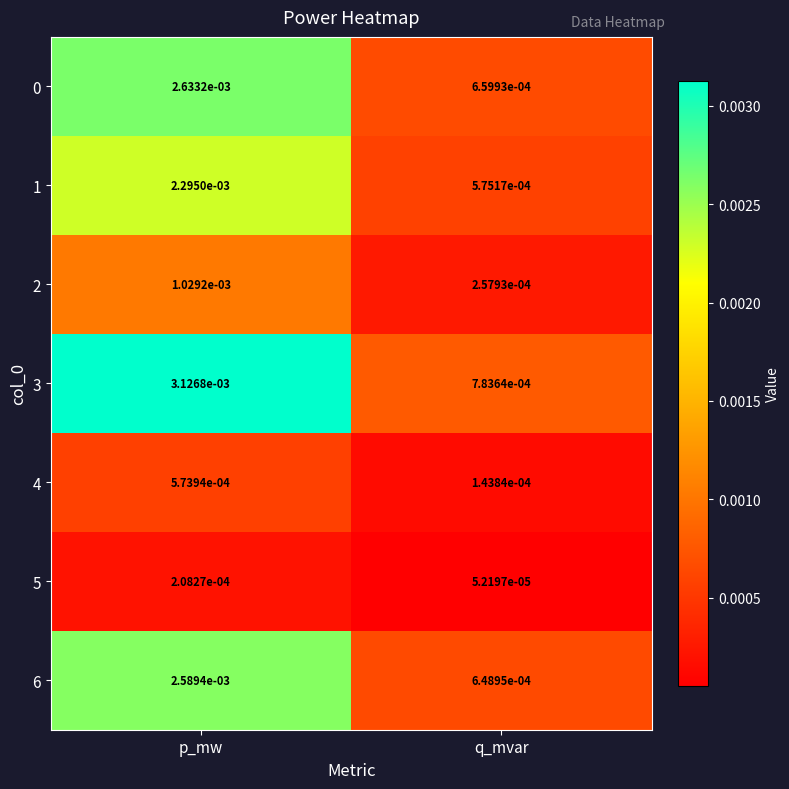

At which label is 5 closest to 0?

q_mvar